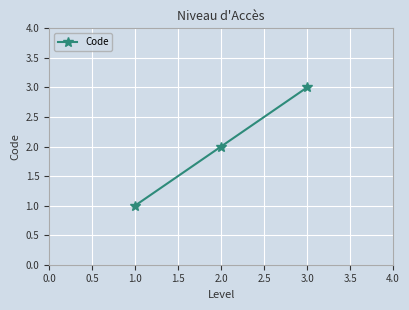

What is the difference between the maximum and minimum values?

2